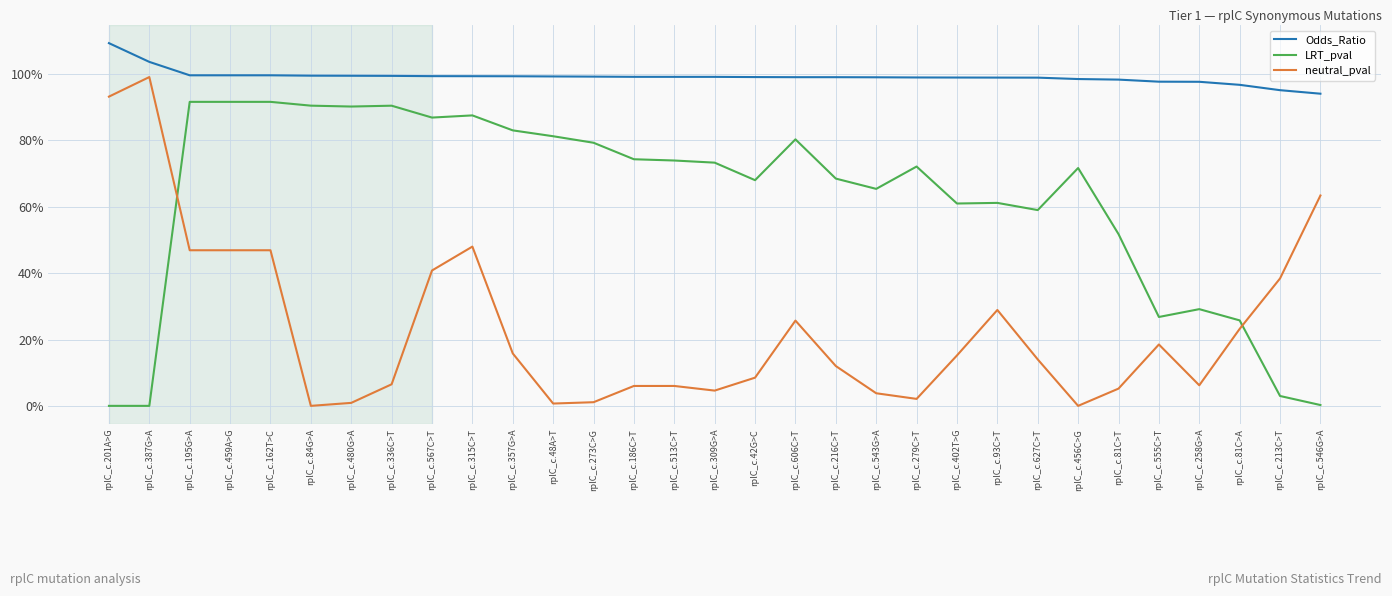

Which series changed the most between rplC_c.402T>G and rplC_c.456C>G?

neutral_pval